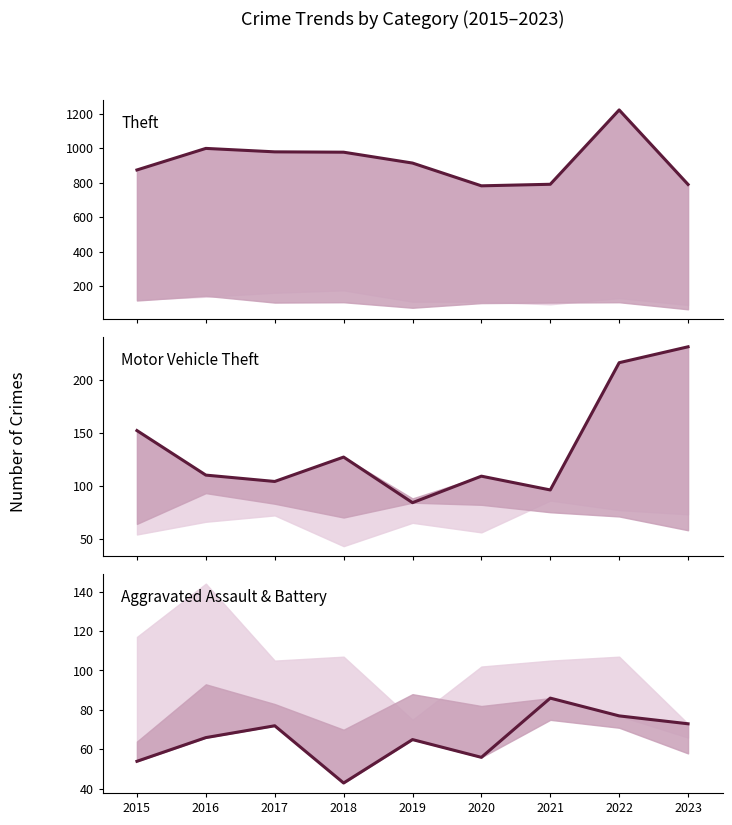

Which series changed the most between 2020 and 2022?

Theft